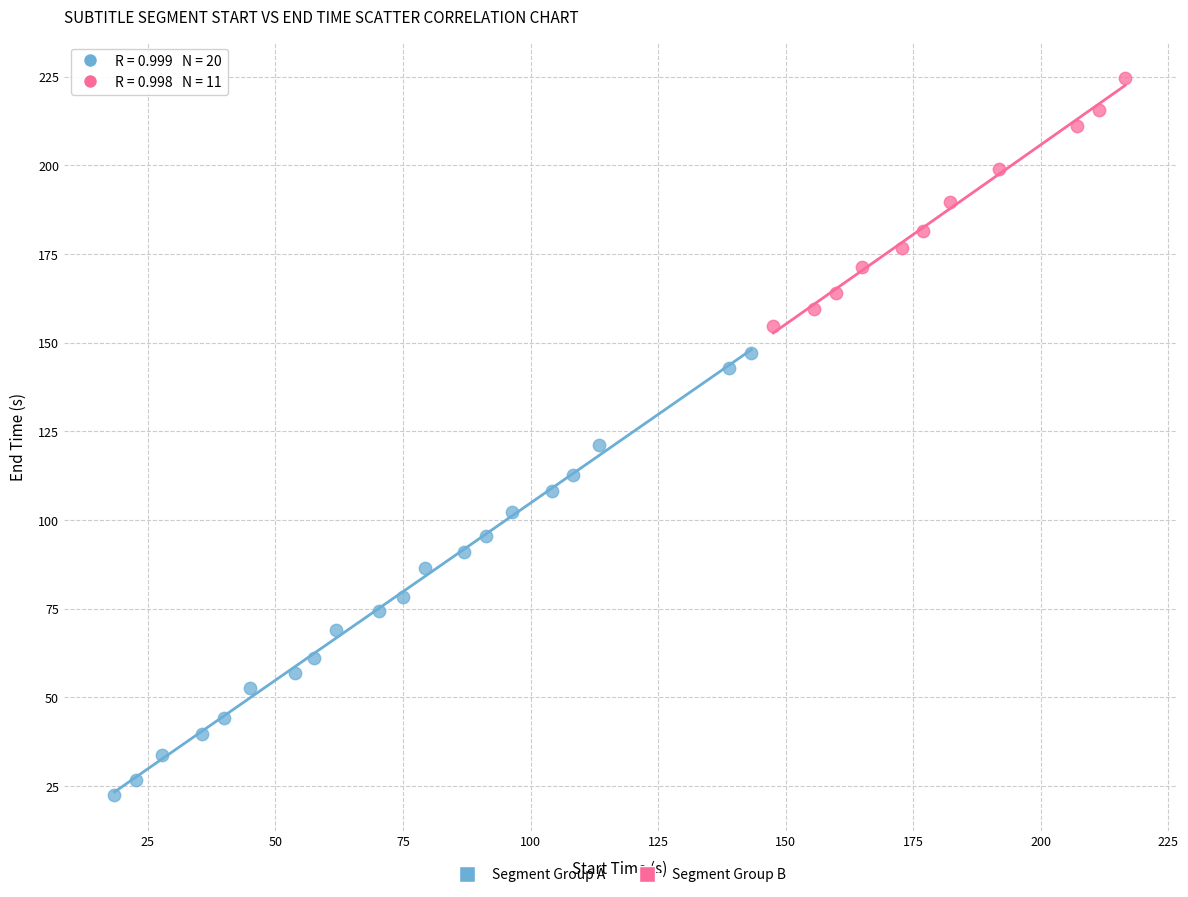

Which series contains the highest Y value?

Segment Group B